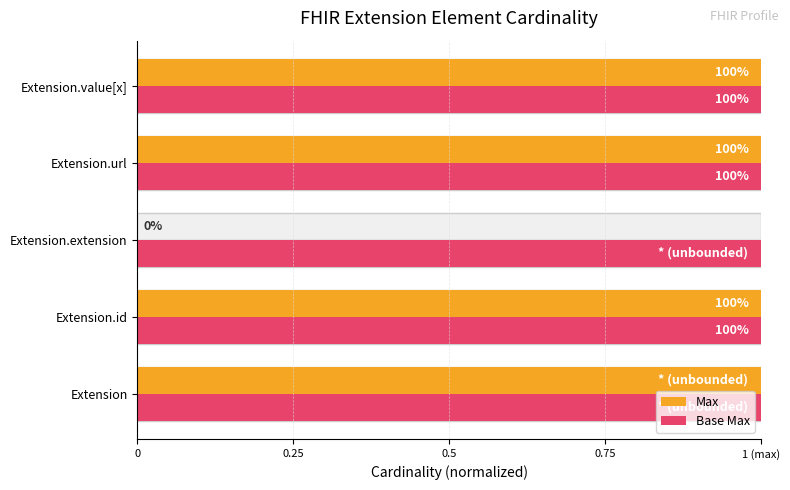

What position from the right is 0?

5